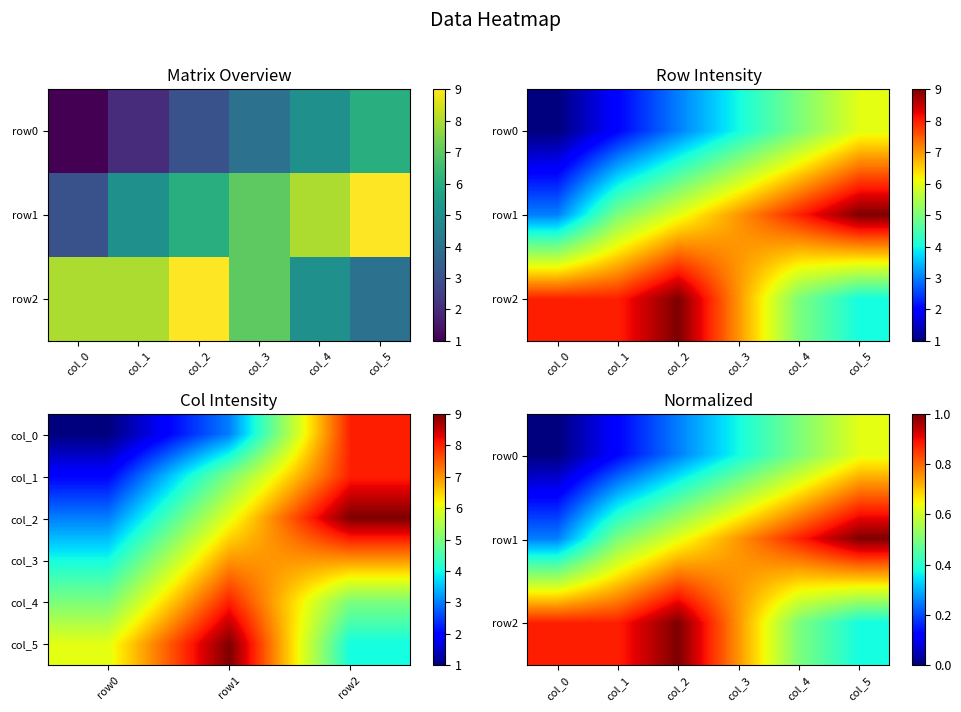

What is the highest value of the row2 series?

9